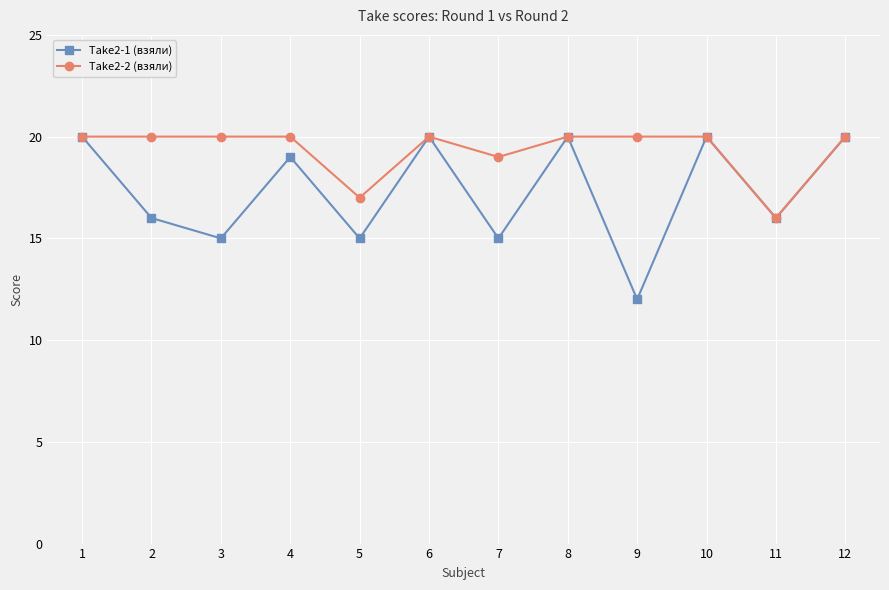

The Take2-1 (взяли) series shows 20 at 10. True or false?

True